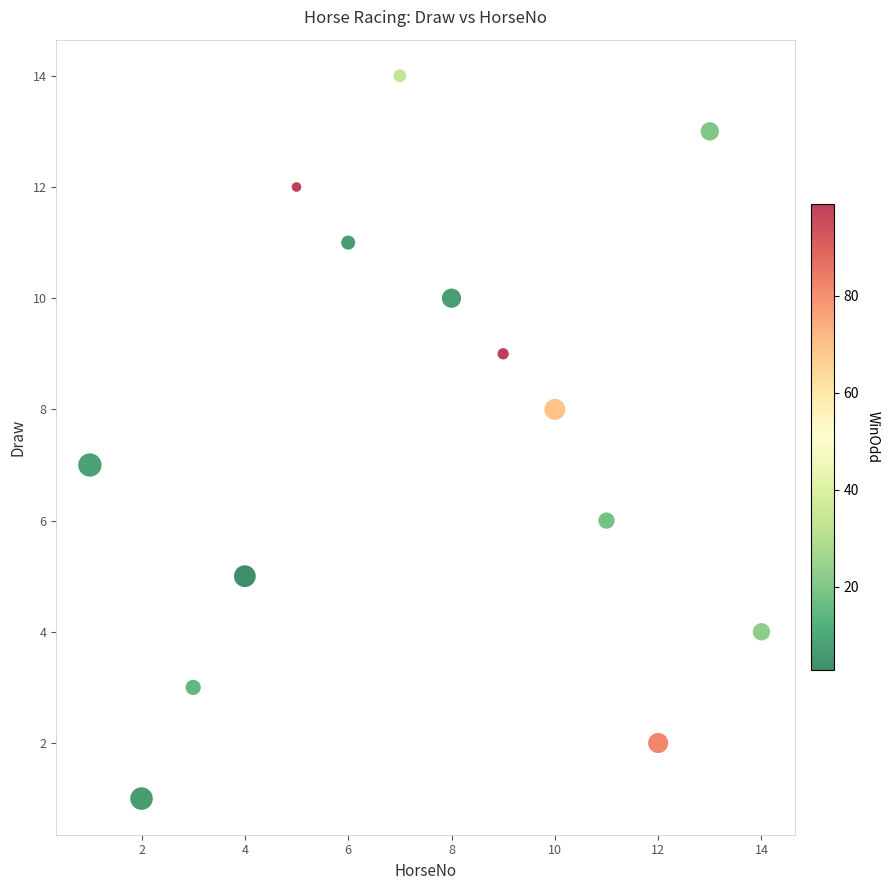

What is the range of X values (max minus min)?

13